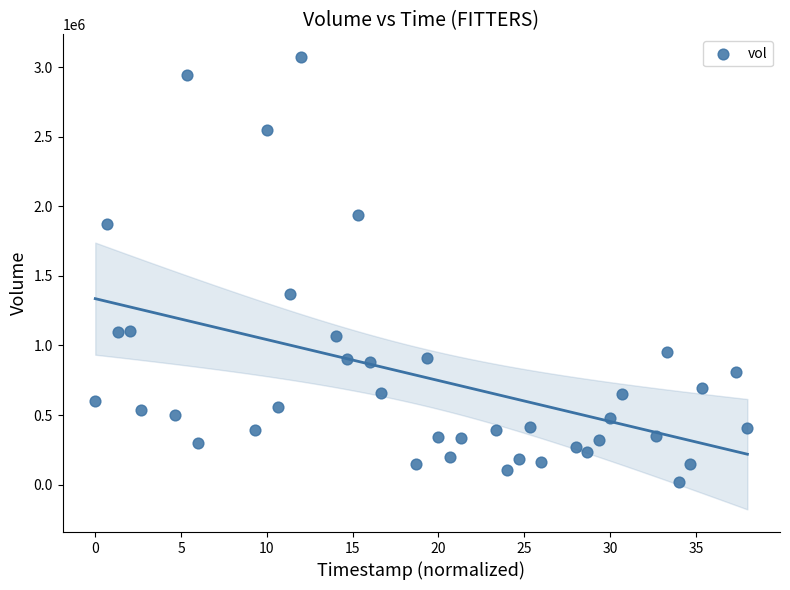

What is the range of Y values (max minus min)?

3058500